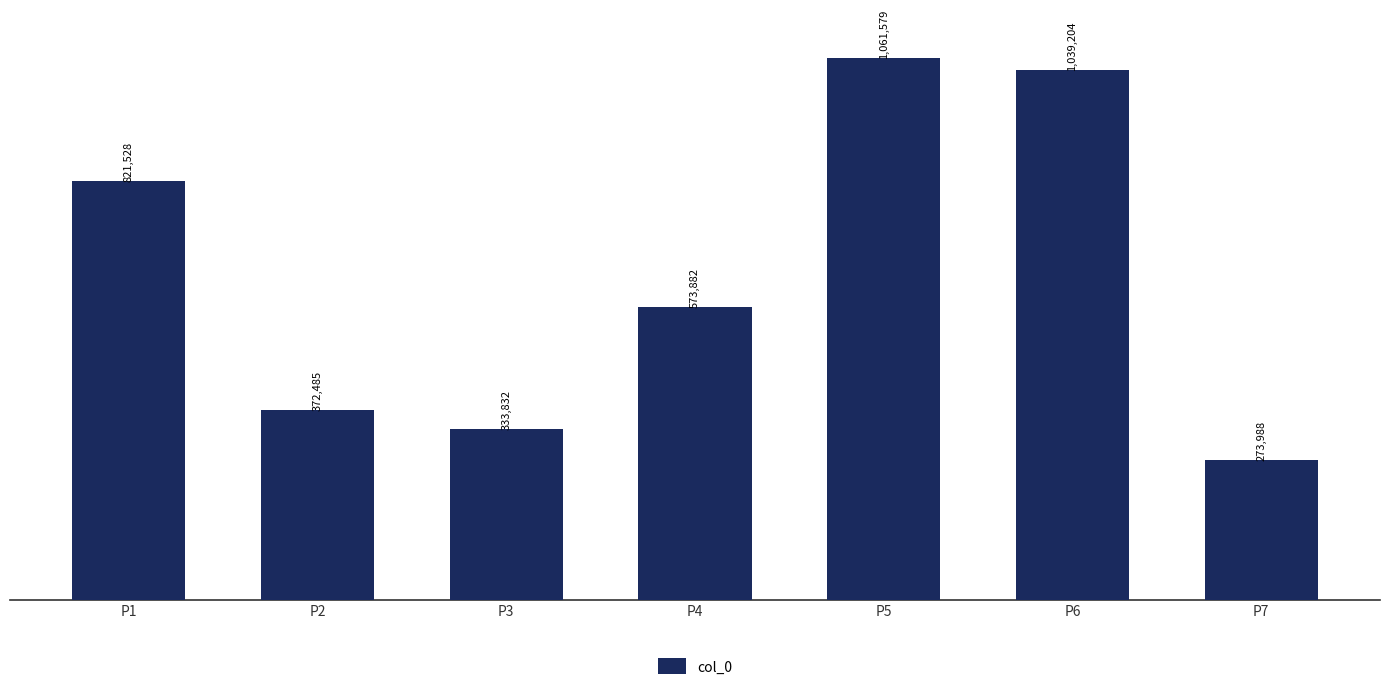

At which label does the data first exceed 573882?

P1